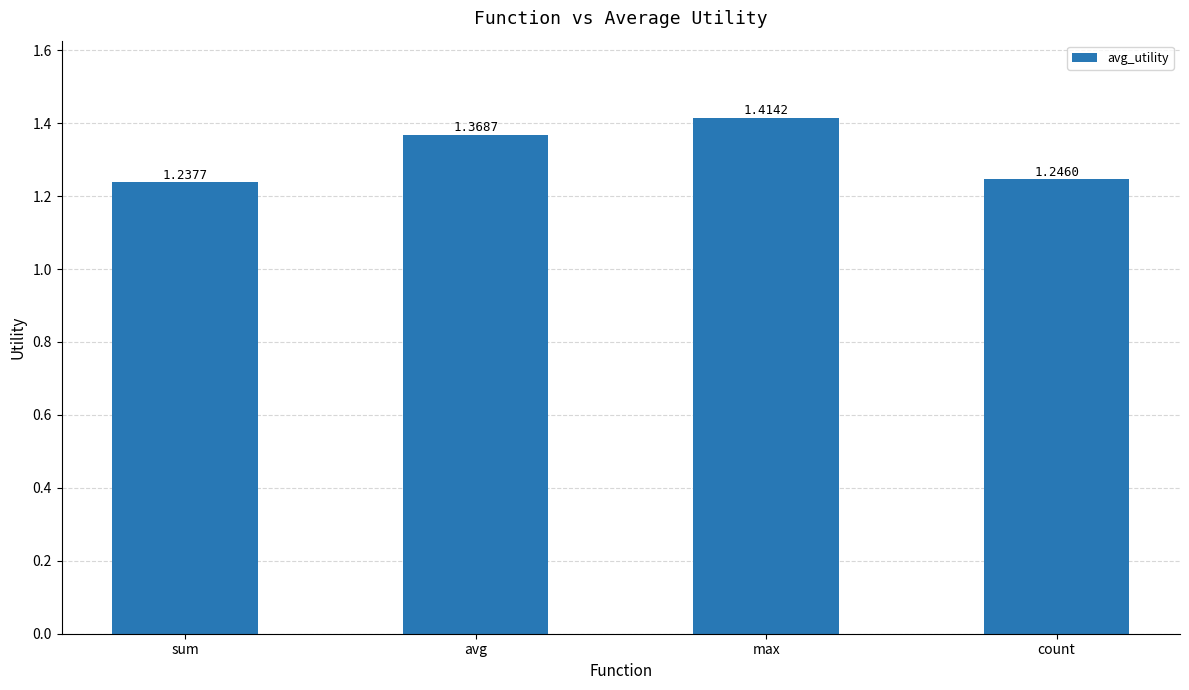

What is the label of the 1st bar from the right?

count